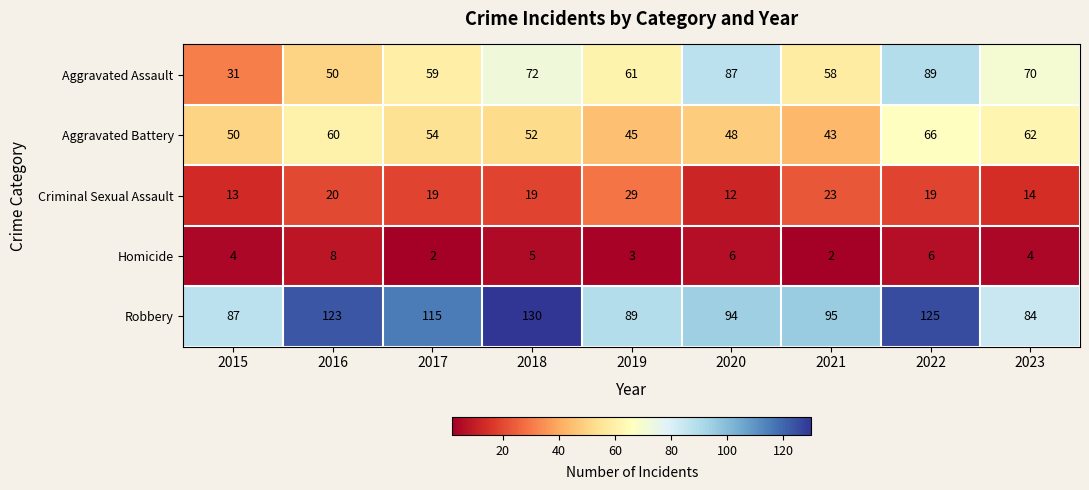

How many series are shown in this chart?

5